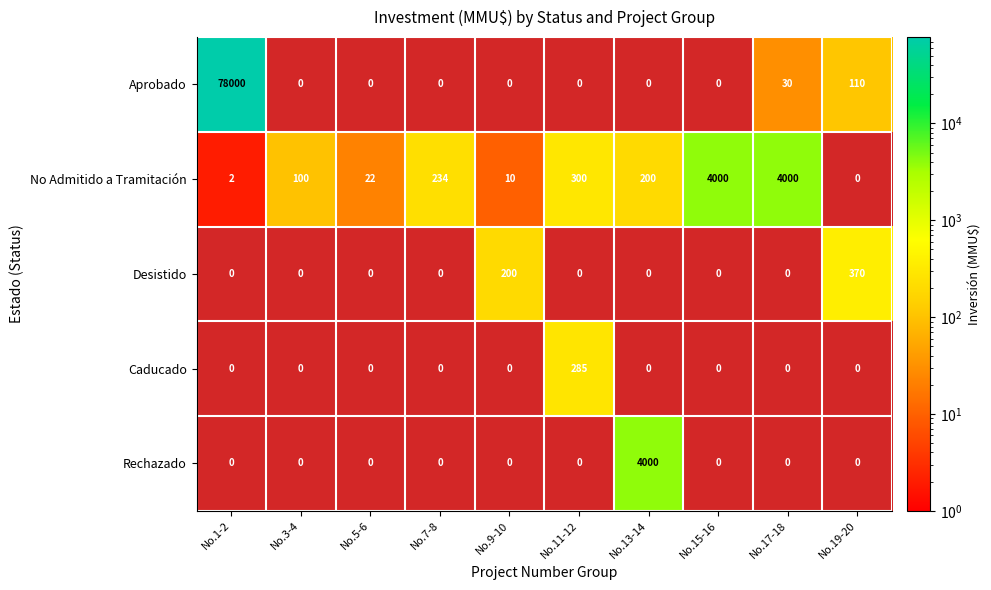

Is the value of Desistido at No.11-12 greater than the value of Caducado at No.3-4?

No